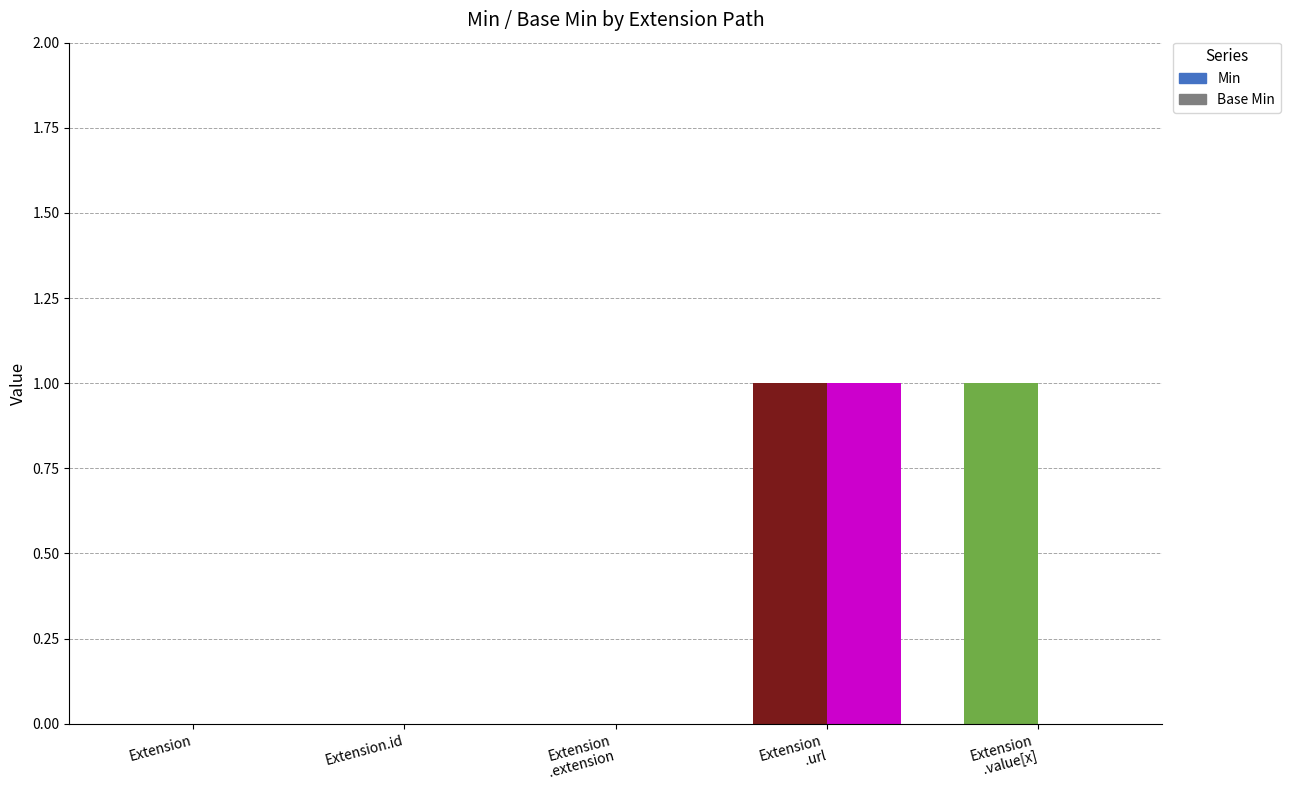

What is the label of the 1st bar from the left?

Extension